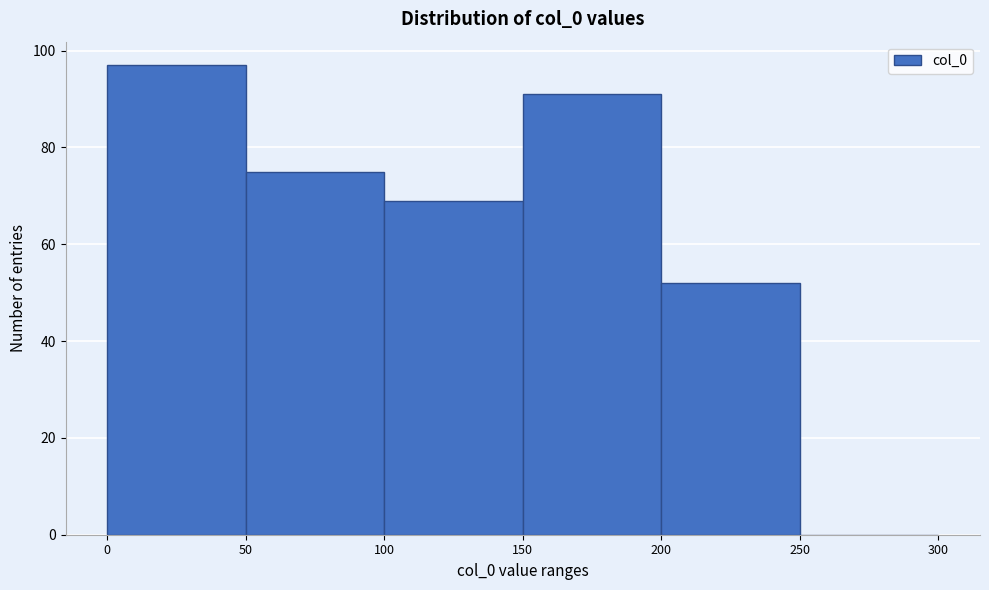

Over which range of the x-axis is the bar tallest?

0 to 50